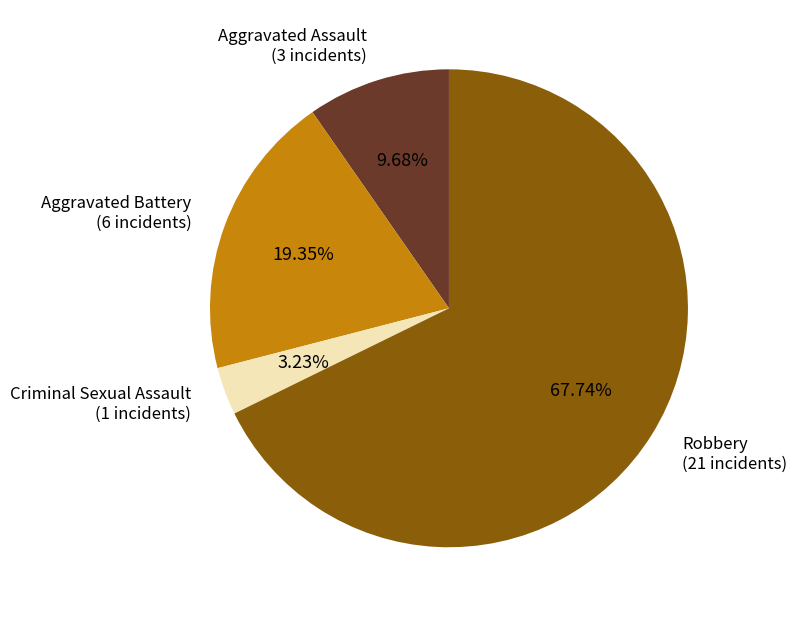

To the nearest percent, what is the difference between the largest and smallest slice percentages?

65%